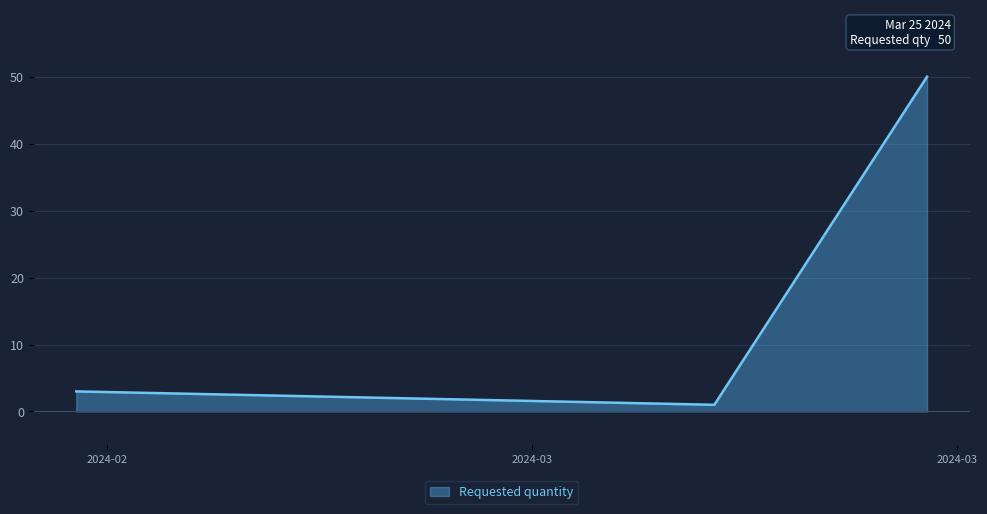

What is the greatest value displayed?

50